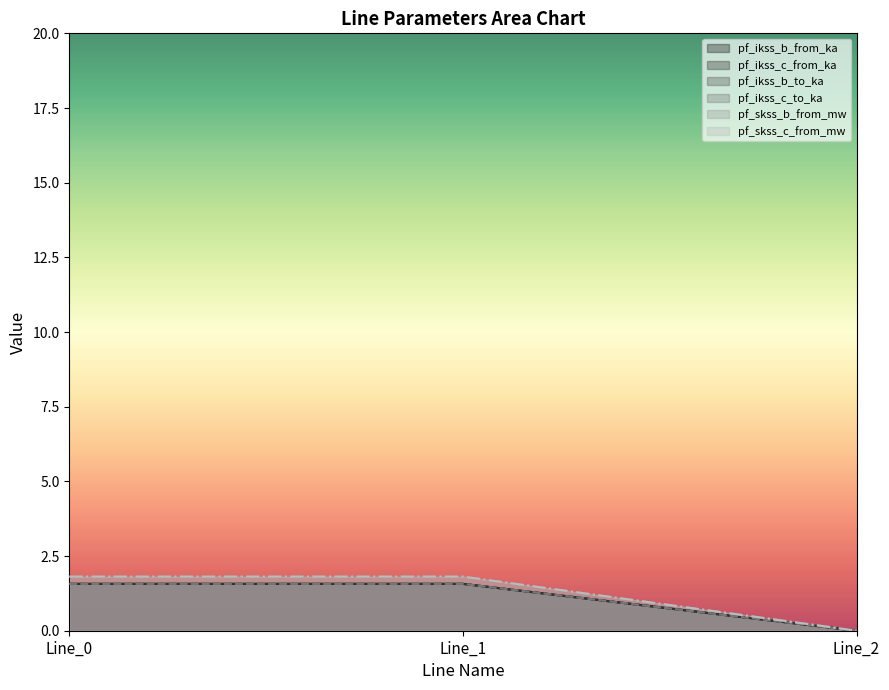

The pf_ikss_c_to_ka series shows 1.6 at Line_1. True or false?

True